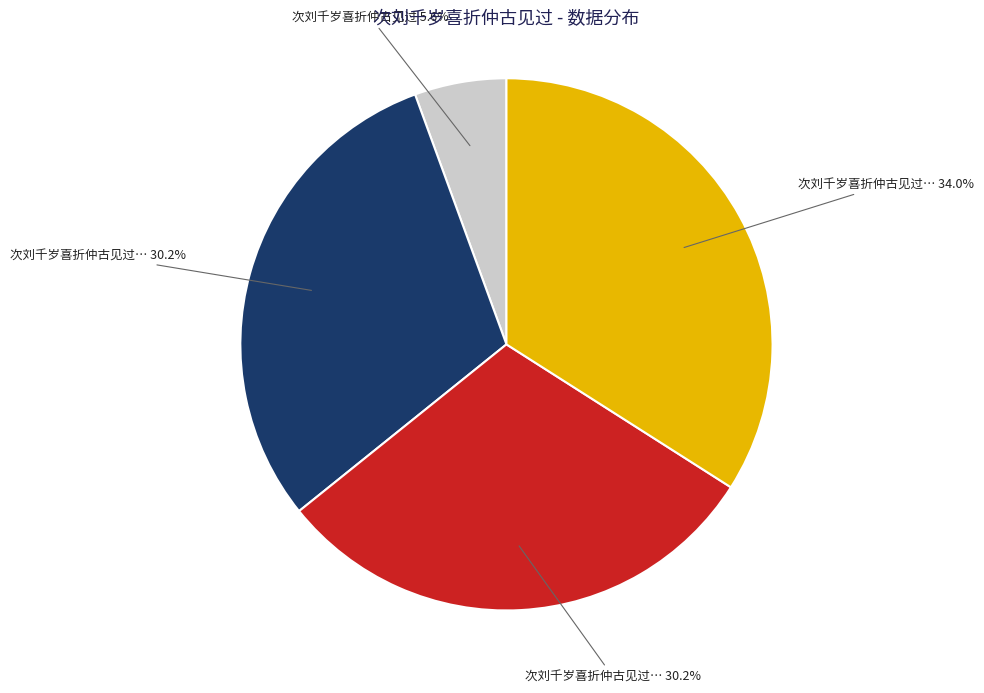

Does any single category account for the majority?

No